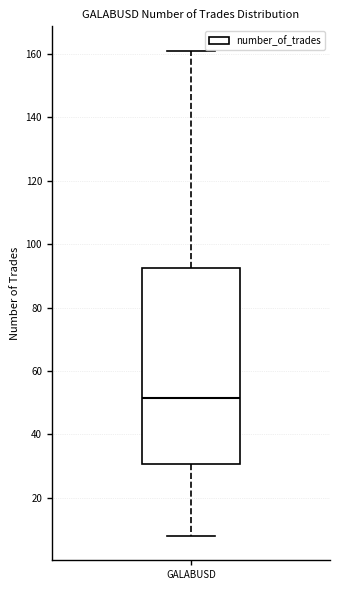

Transcribe this box plot: give where the median line is, the range the box spans, and where the two whiskers end, as read against the y-axis. The values are not printed on the chart, so give them approximately, as read against the axis.

median 52, box 30 to 92, whiskers 8 to 162